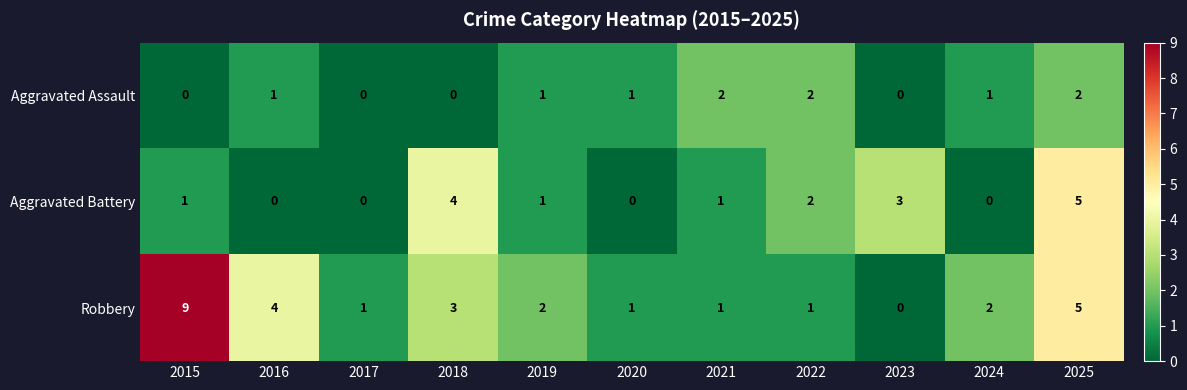

What is the approximate value of Aggravated Battery at 2025?

5